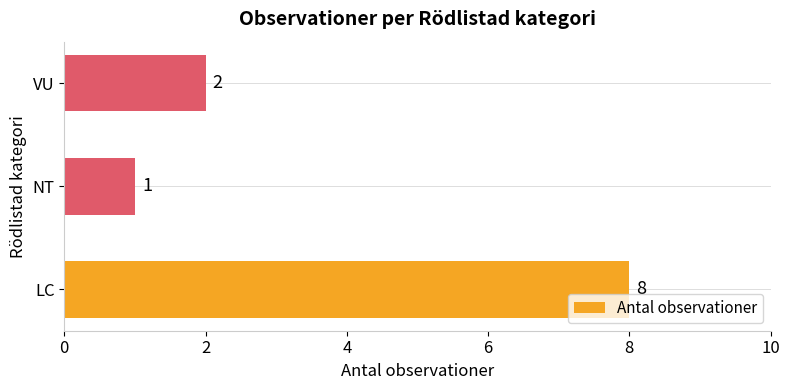

Count the values in the range 1 to 8.

3